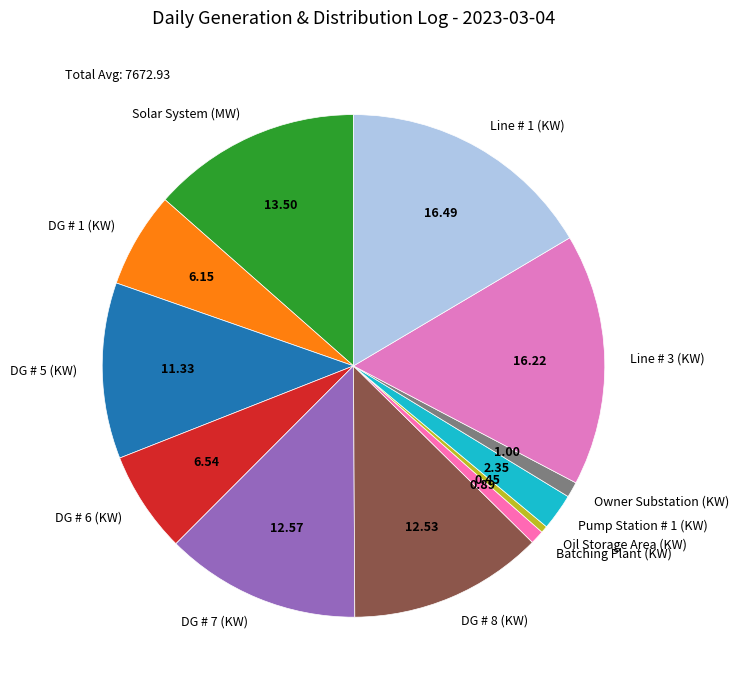

The DG # 6 (KW) slice represents 1% of the pie. True or false?

False